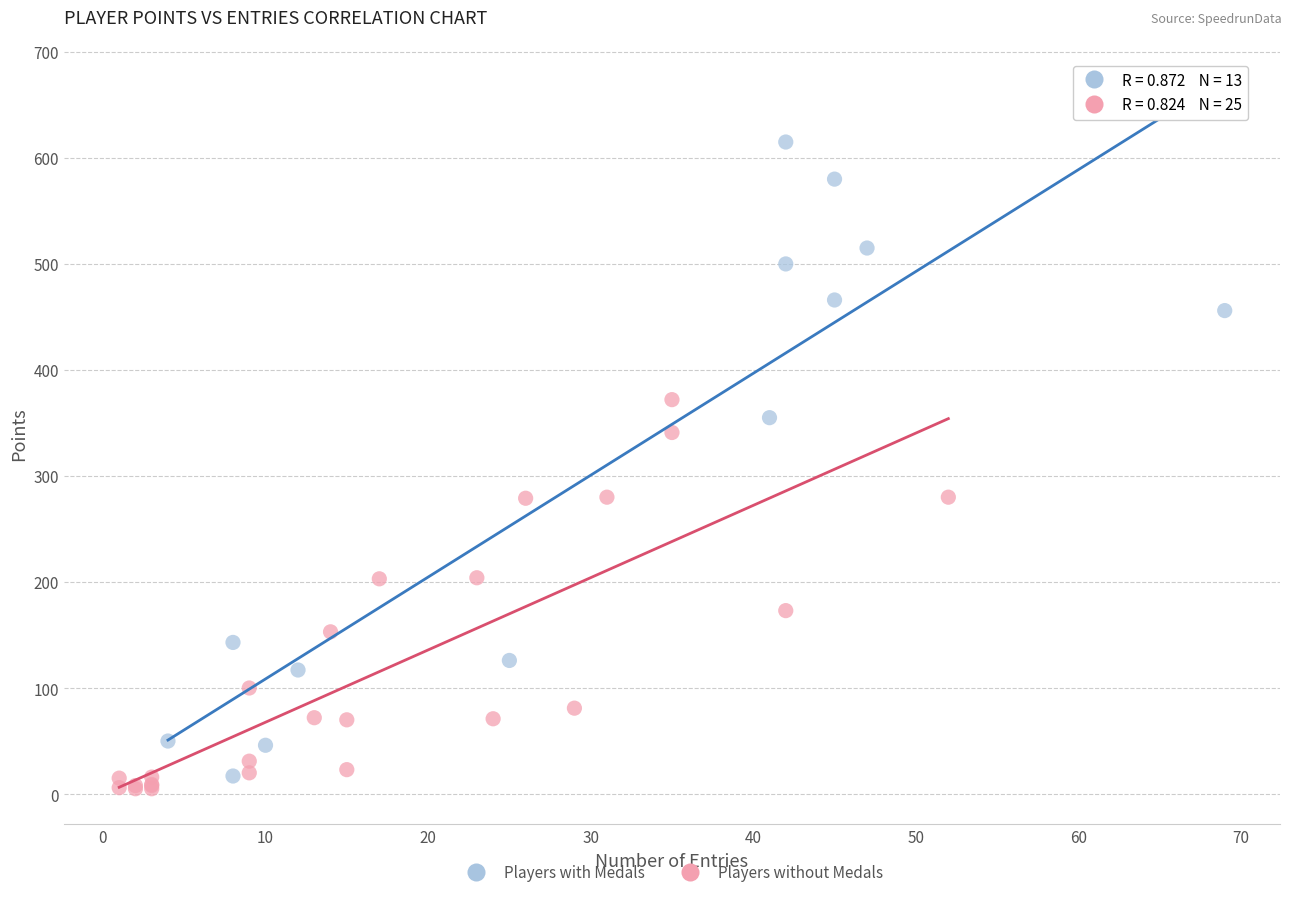

Which series has the largest Y range (max minus min)?

Players with Medals